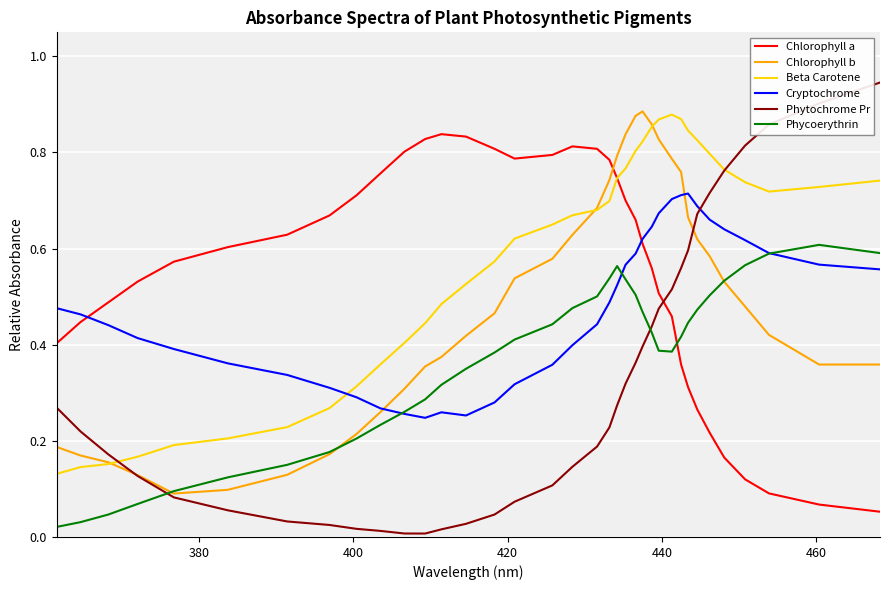

After their last crossing, which series has the higher values: Chlorophyll a or Phycoerythrin?

Phycoerythrin